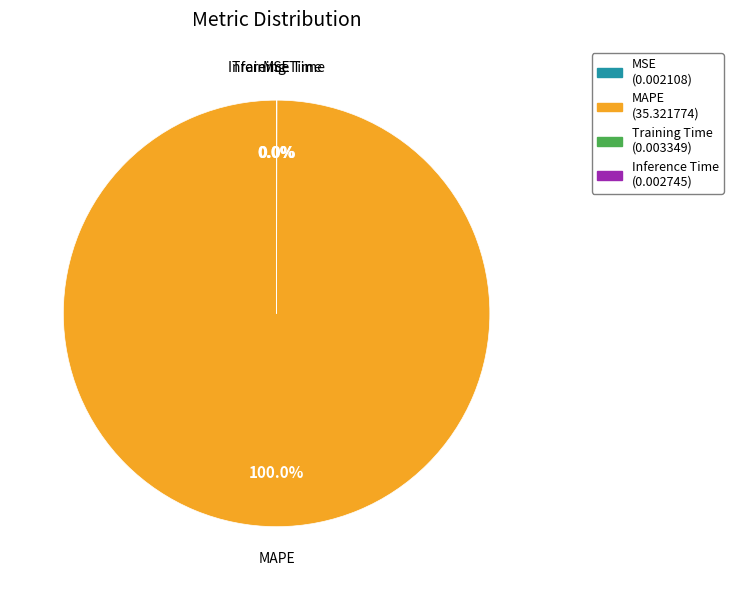

Is it true that MAPE is 100% of the pie?

True